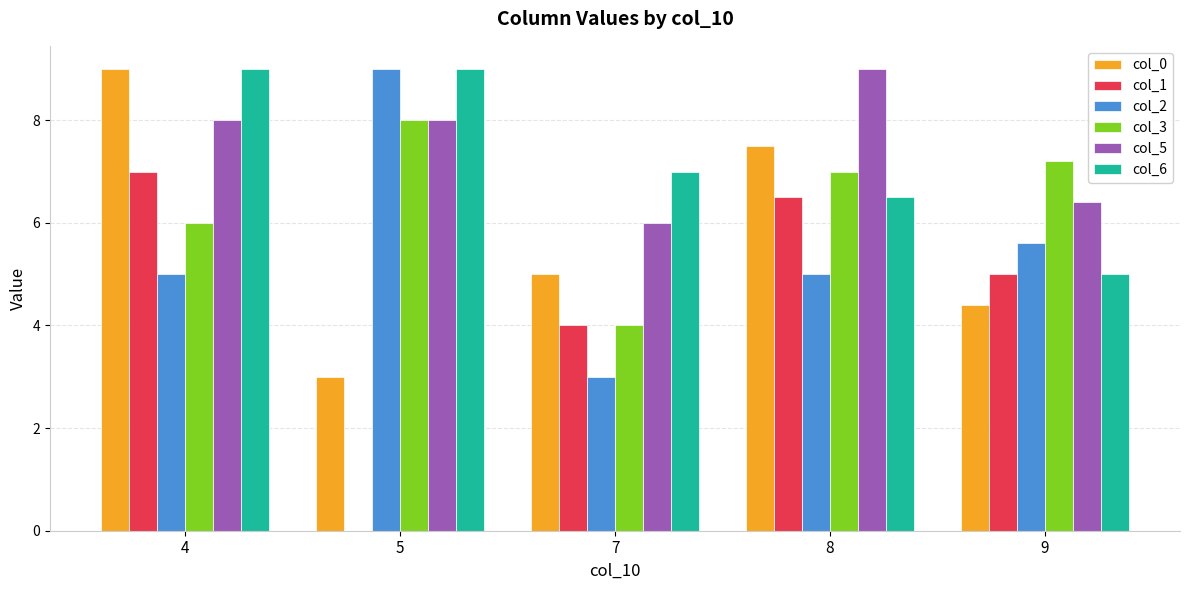

Between 4 and 8, which series saw the biggest shift?

col_6